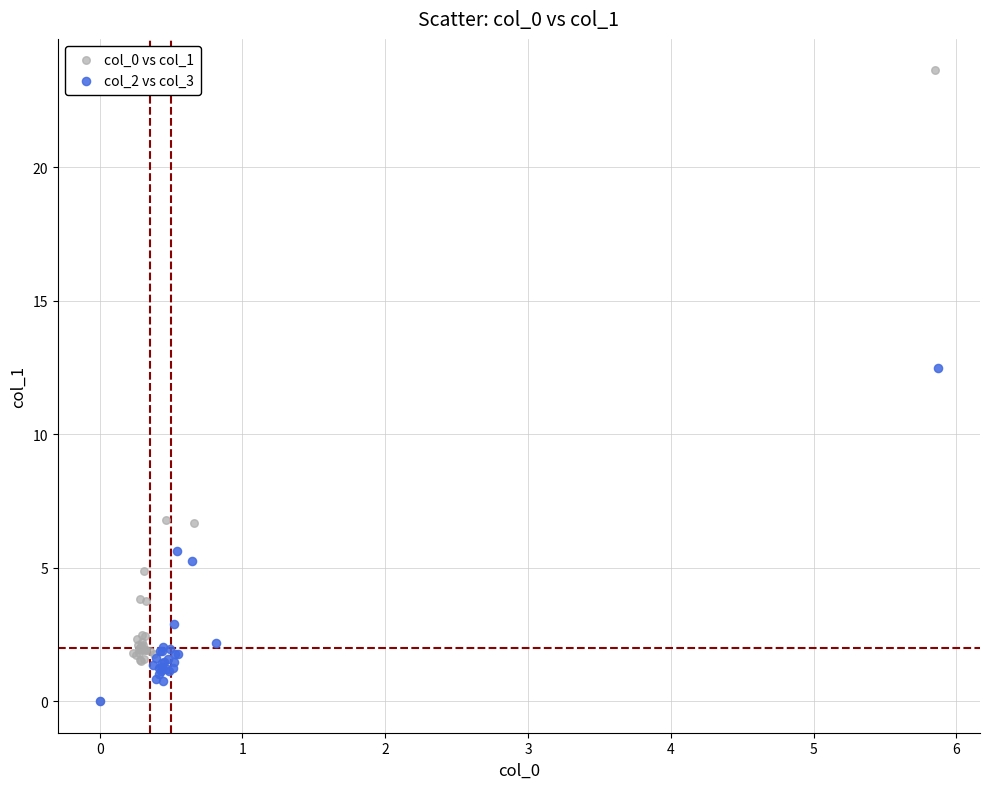

Which series contains the highest Y value?

col_0 vs col_1